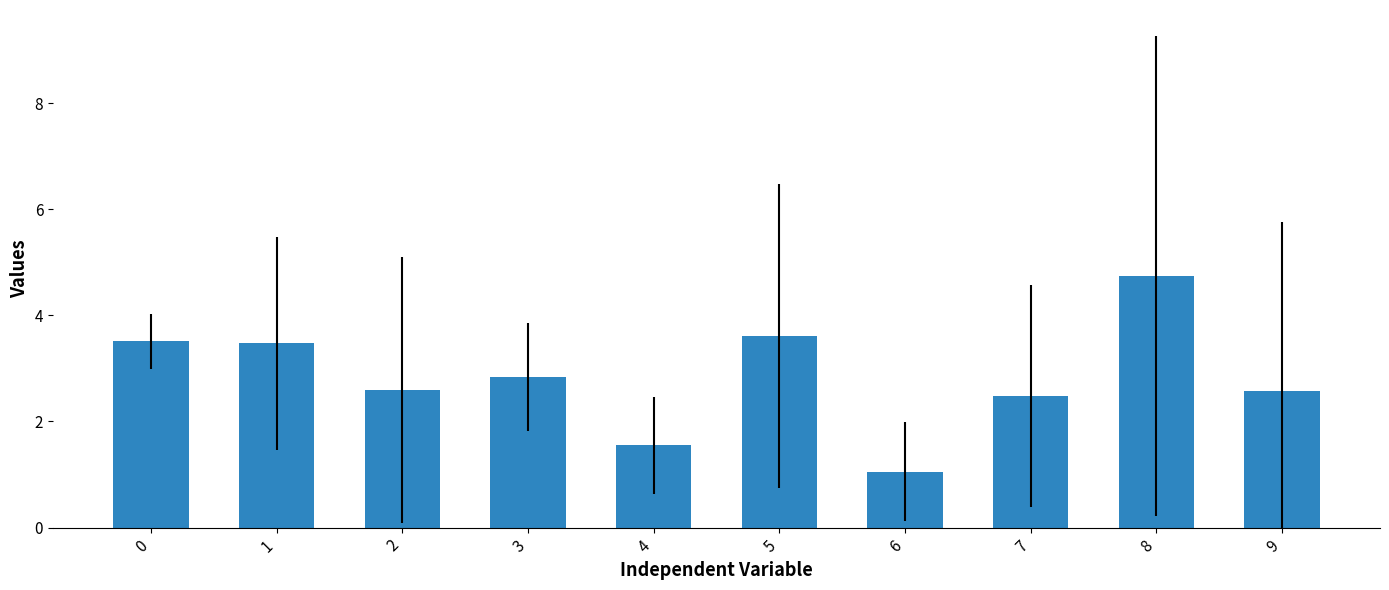

True or false: the data shows 3.5 at 0.

True